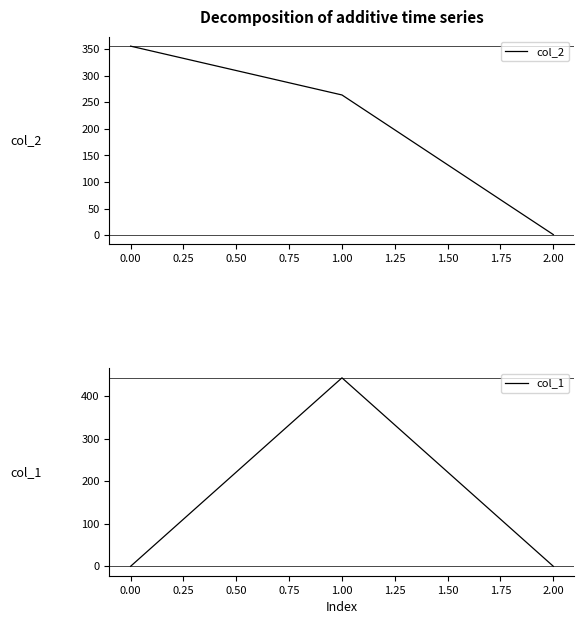

Reading left to right, extract all data points from this chart.

col_2: 0.00=355.4	1.00=263.6	2.00=1.0
col_1: 0.00=0.0	1.00=442.5	2.00=0.0